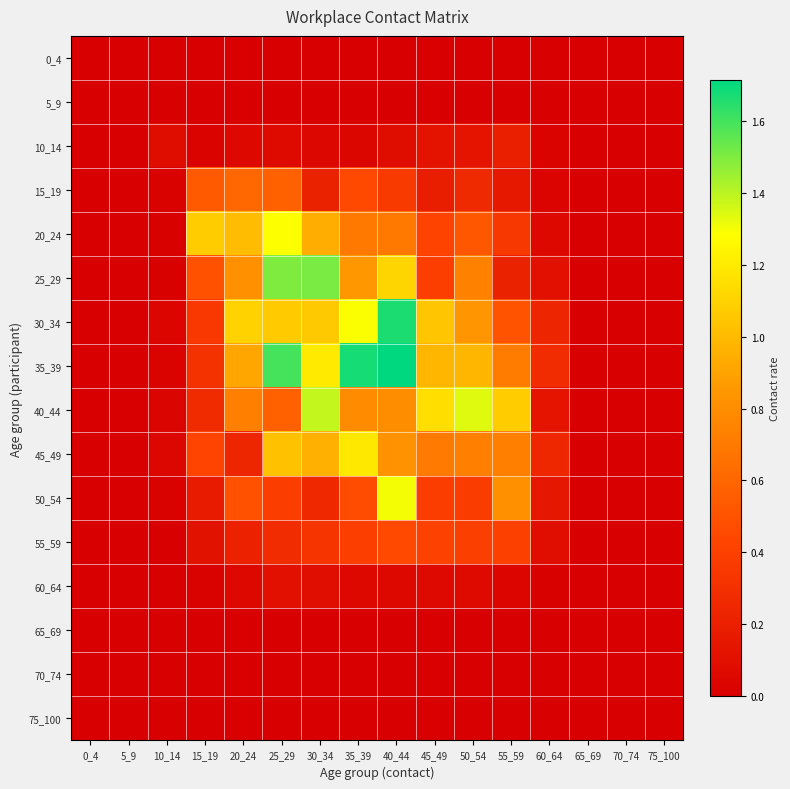

Rank the series at 0_4 from highest to lowest value.

0_4, 5_9, 10_14, 15_19, 20_24, 25_29, 30_34, 35_39, 40_44, 45_49, 50_54, 55_59, 60_64, 65_69, 70_74, 75_100